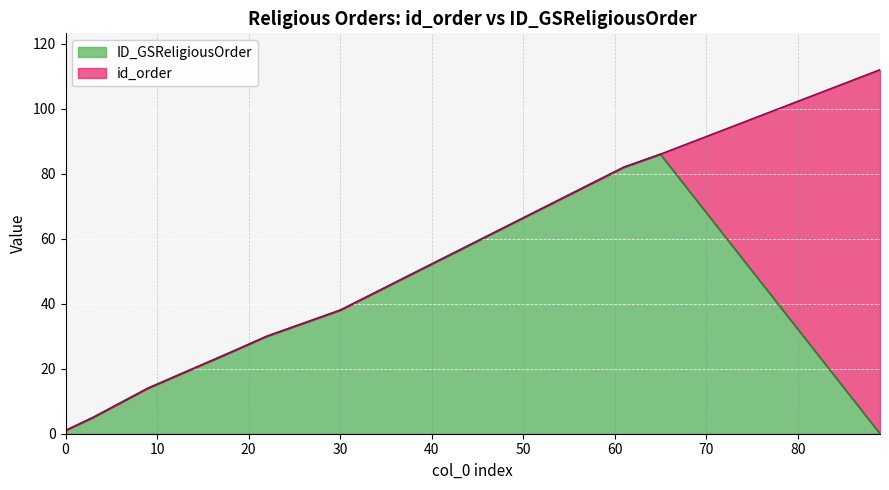

What is the value of the id_order point at the 2nd from the left?

5